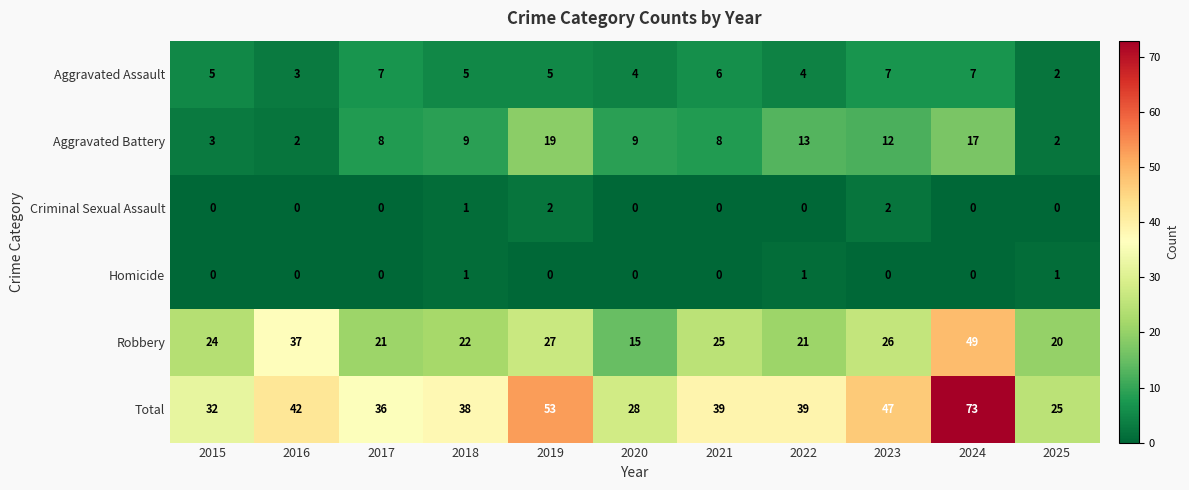

What is the total value across all series at 2023?

94